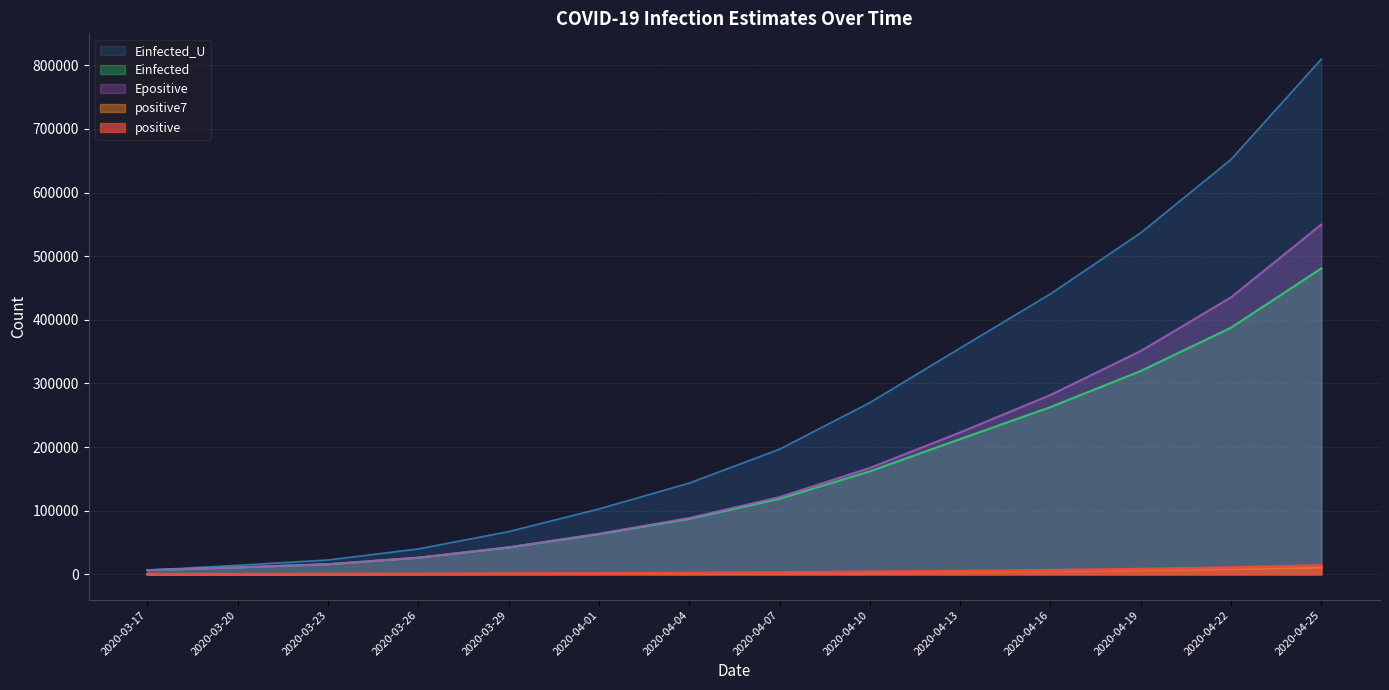

What is the minimum value for positive7?

93.0